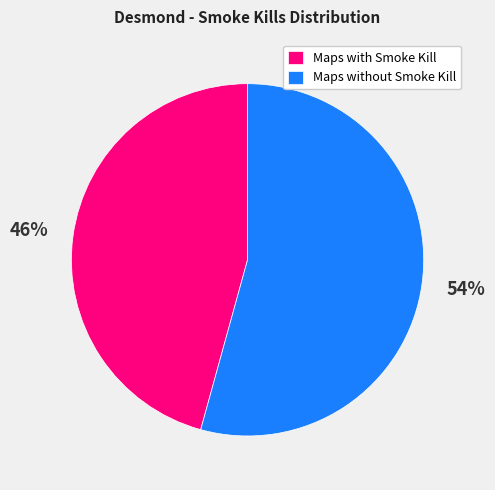

Which has a higher value, Maps with Smoke Kill or Maps without Smoke Kill?

Maps without Smoke Kill